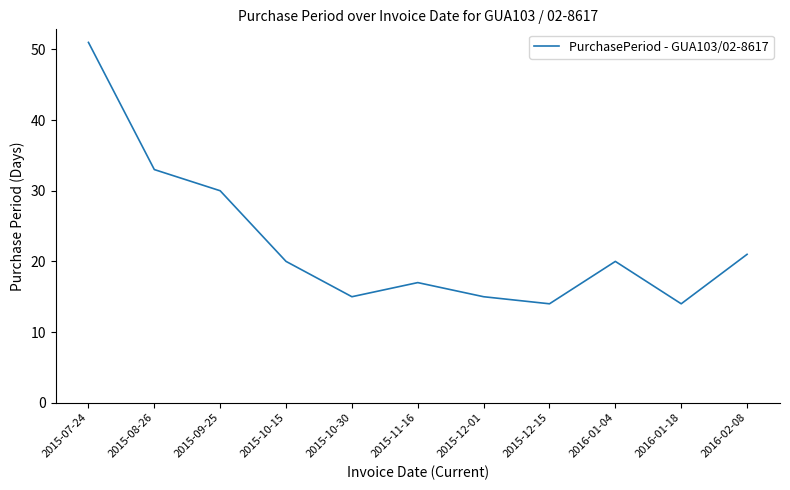

True or false: the data shows 51 at 2015-07-24.

True